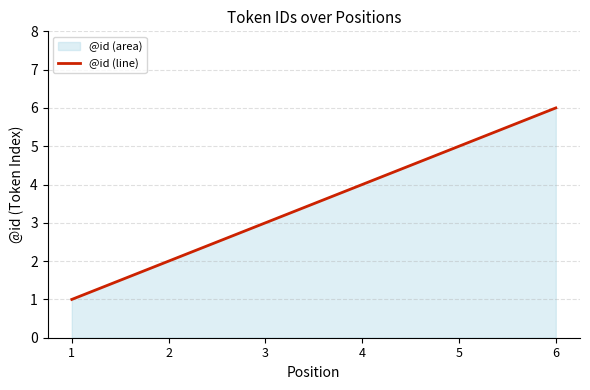

Reading left to right, extract all data points from this chart.

1=1	2=2	3=3	4=4	5=5	6=6